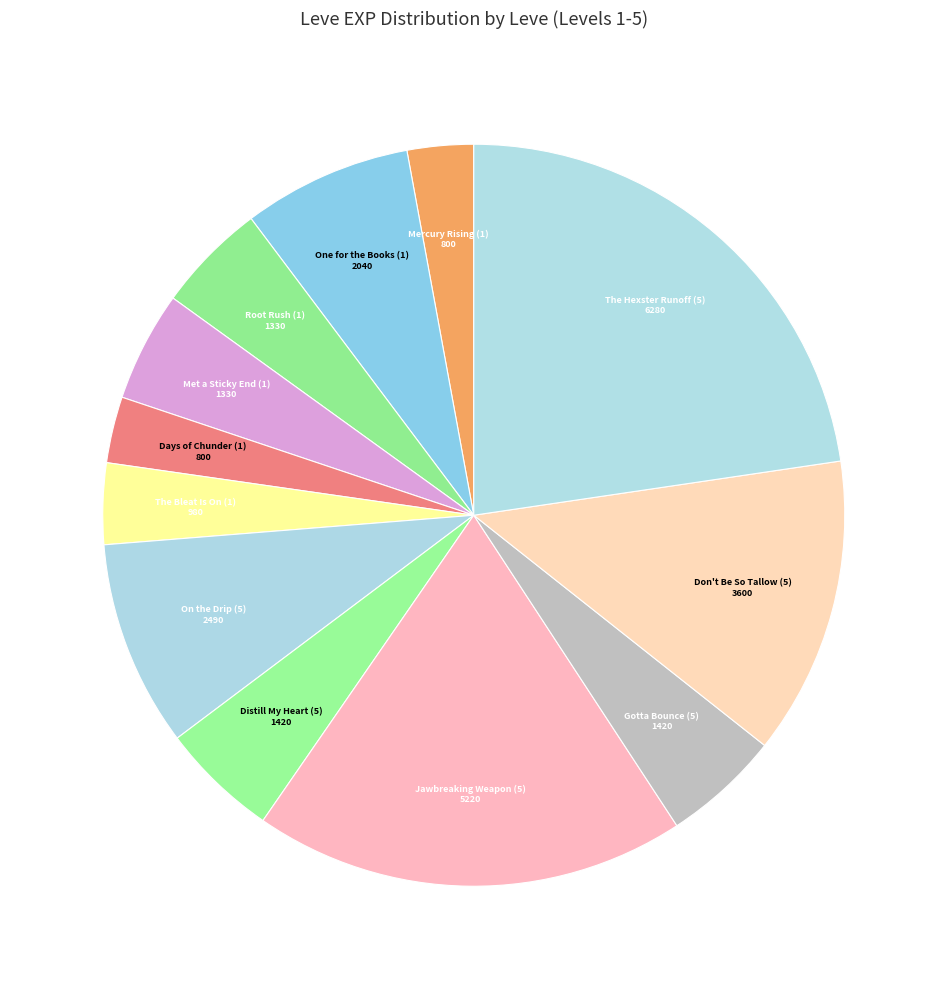

True or false: Mercury Rising (1) accounts for 3% of the total.

True